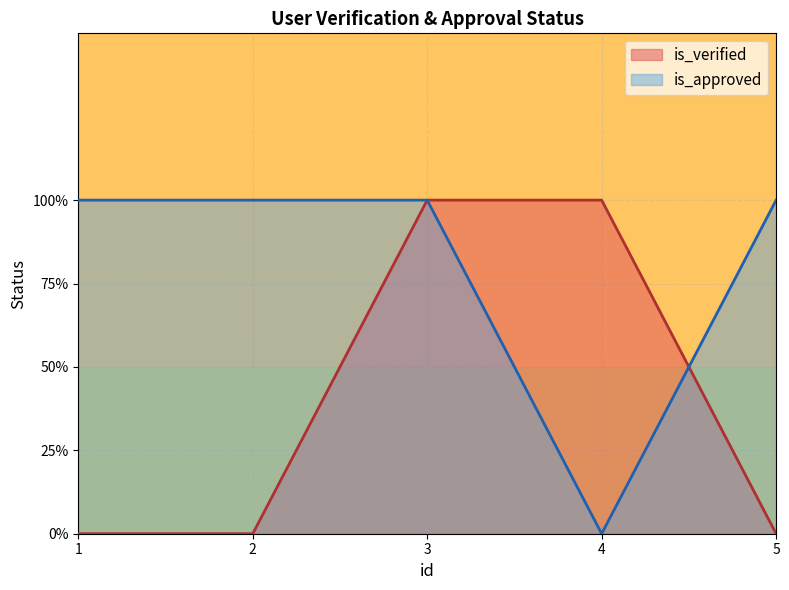

Between 3 and 4, which series saw the biggest shift?

is_approved